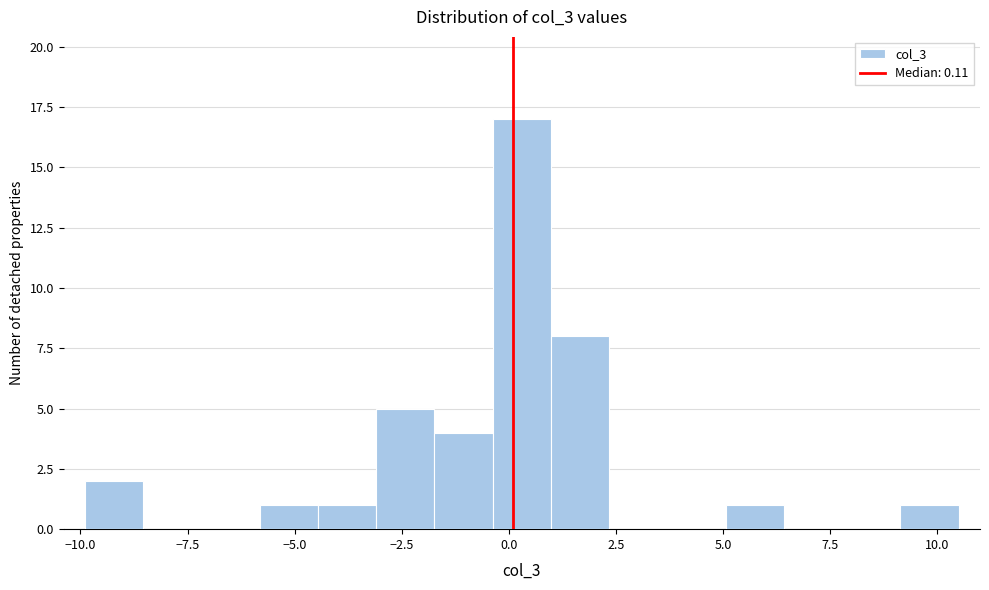

Read against the x-axis, roughly where is the centre of the tallest bar?

0.5